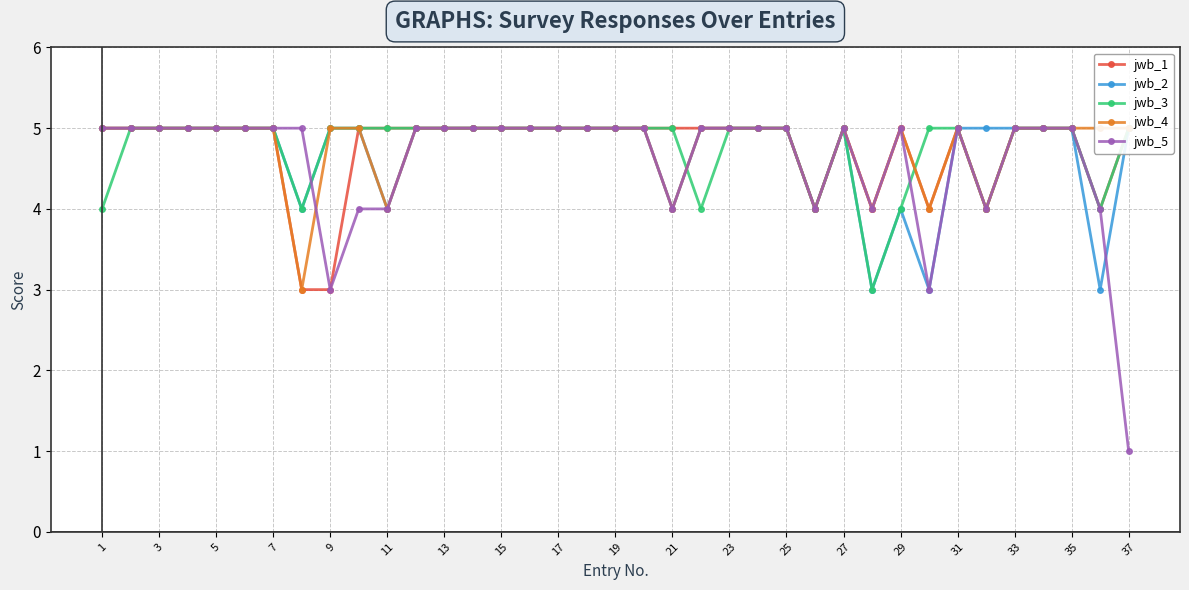

Is this an area chart (filled region under the line)?

No